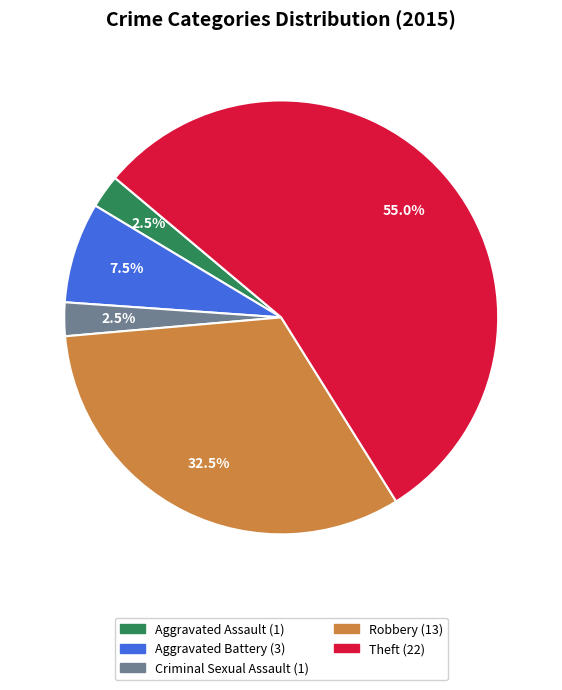

What percentage do Aggravated Battery and Criminal Sexual Assault together represent?

10.0%